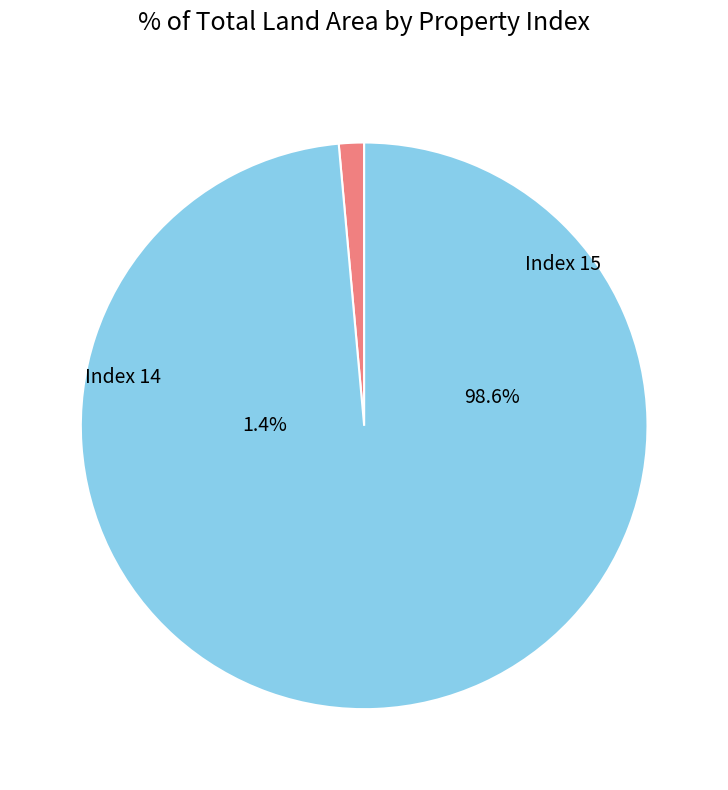

To the nearest percent, what is the difference between the 15 and 14 slice percentages?

97%